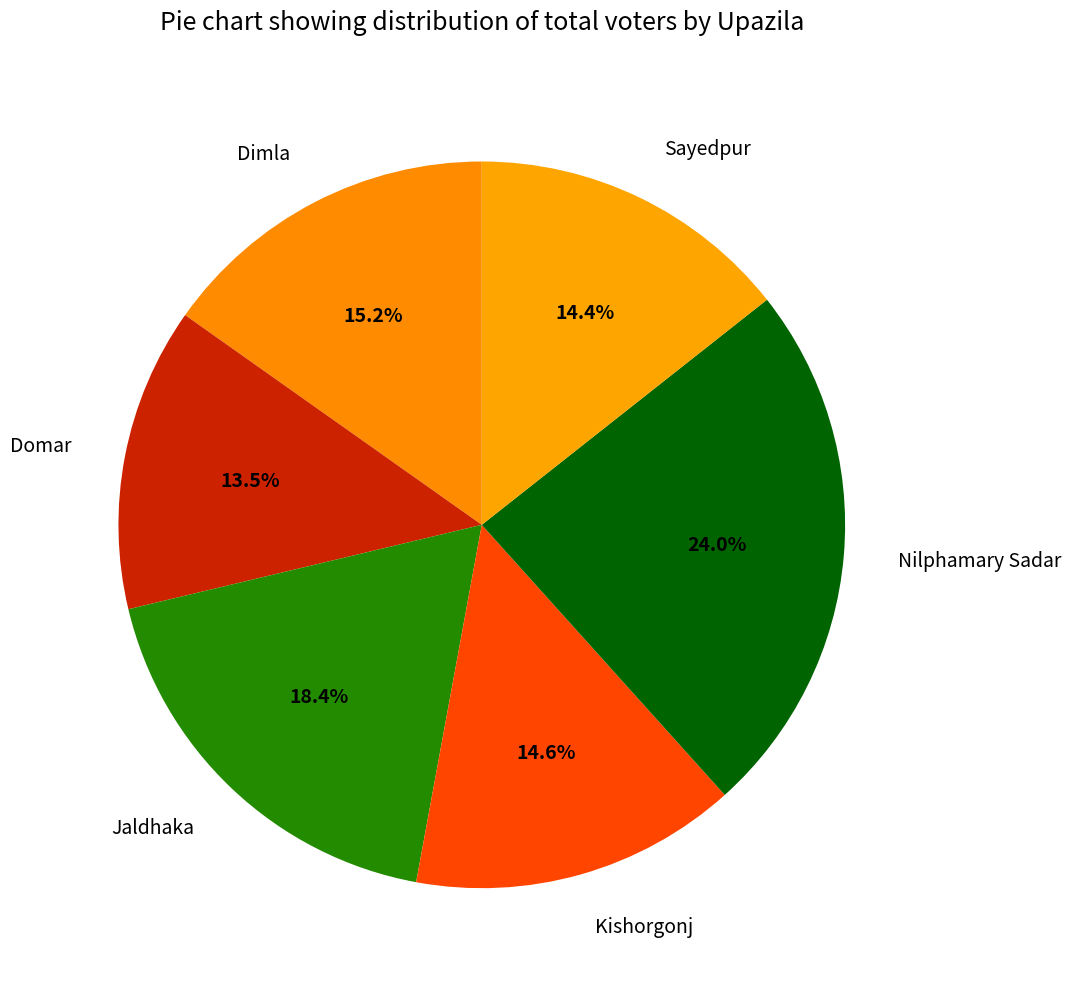

Does Jaldhaka account for over 50% of the chart?

No